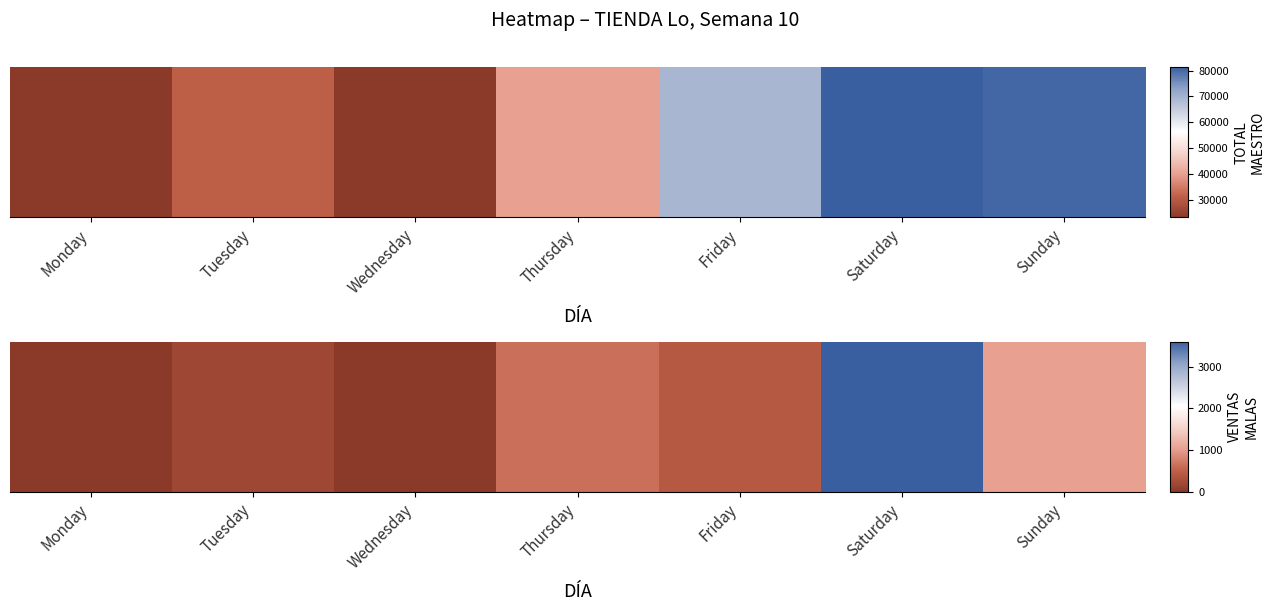

At which category does the chart reach its minimum across all series?

Monday